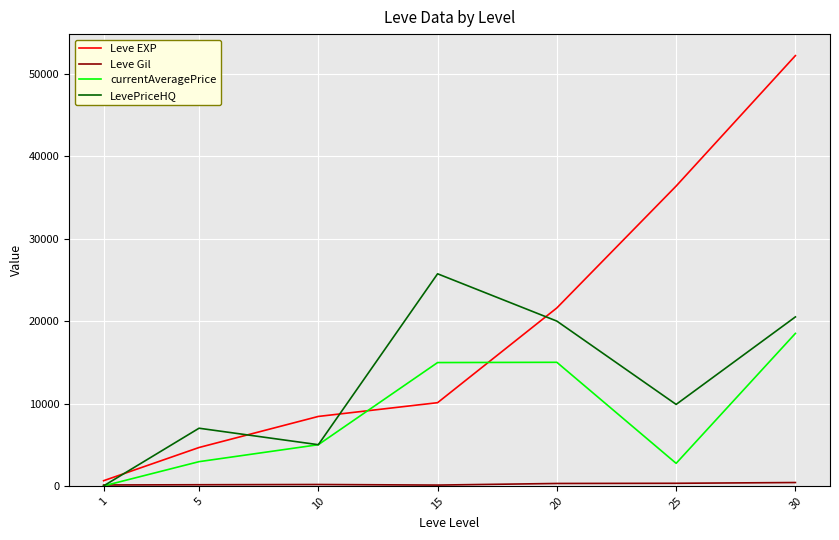

Where does the LevePriceHQ series first go above 9889?

15